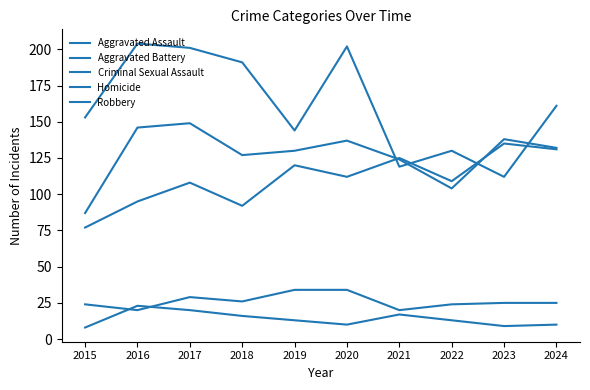

What is the spread (max minus min) of values at 2018?

175